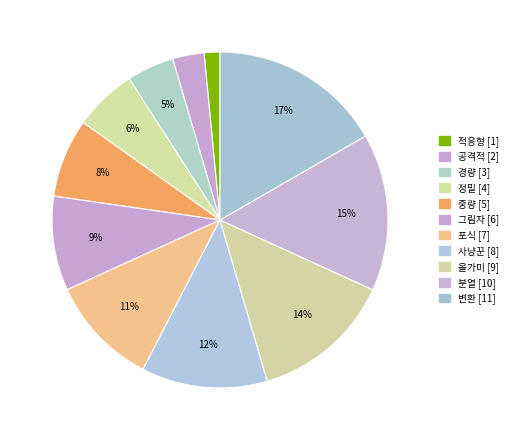

Which slice is the largest?

변환